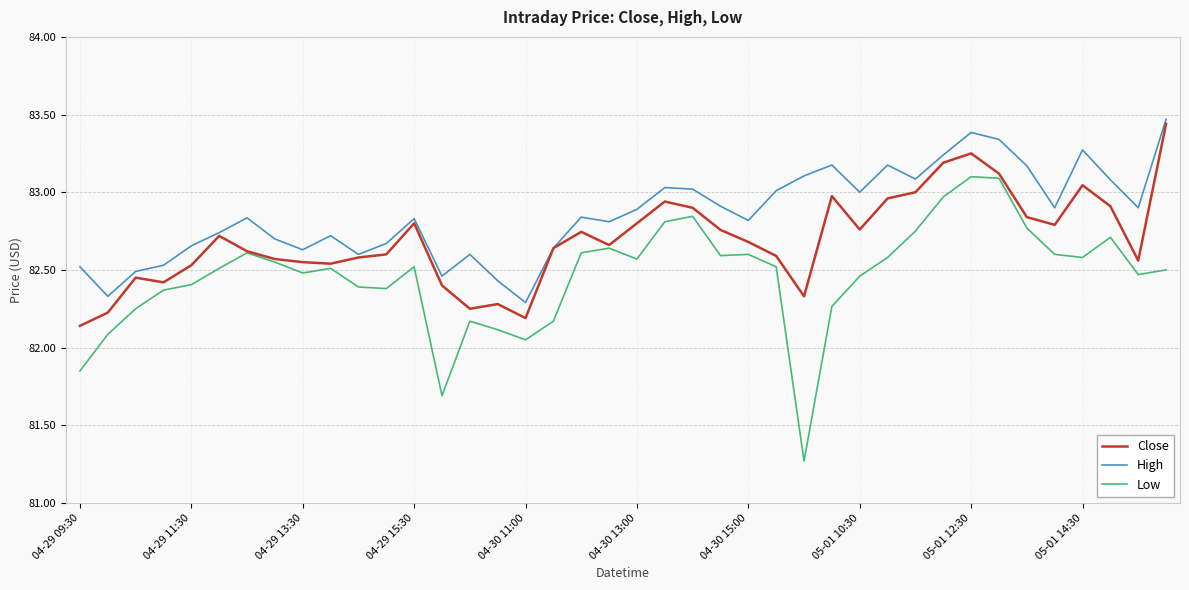

List the series in order of their overall mean, lowest first.

Low, Close, High